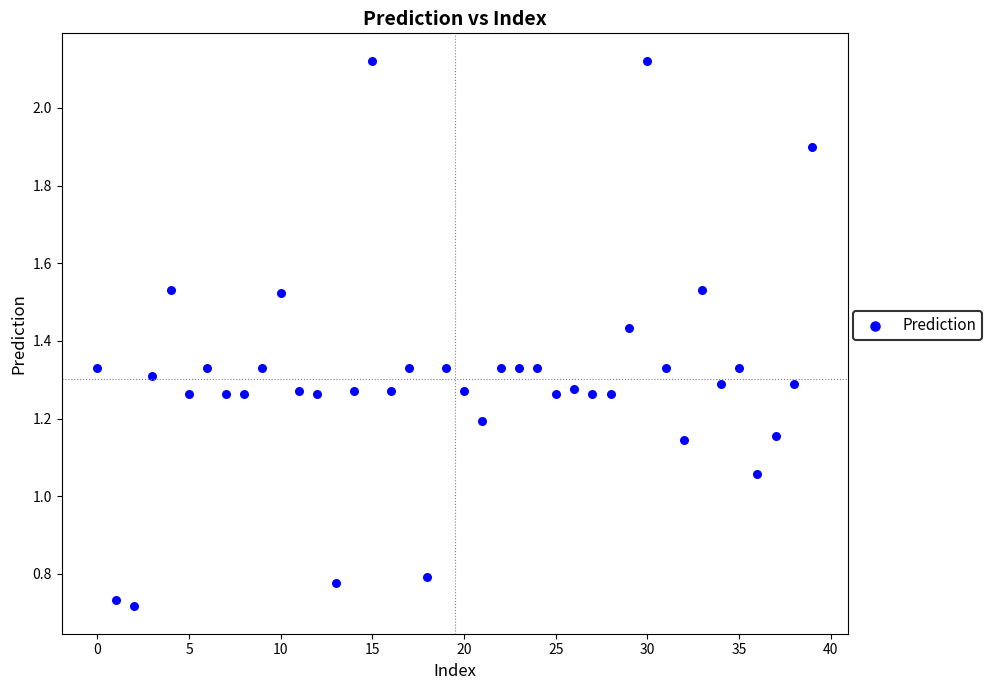

Count the number of points in this scatter plot.

40